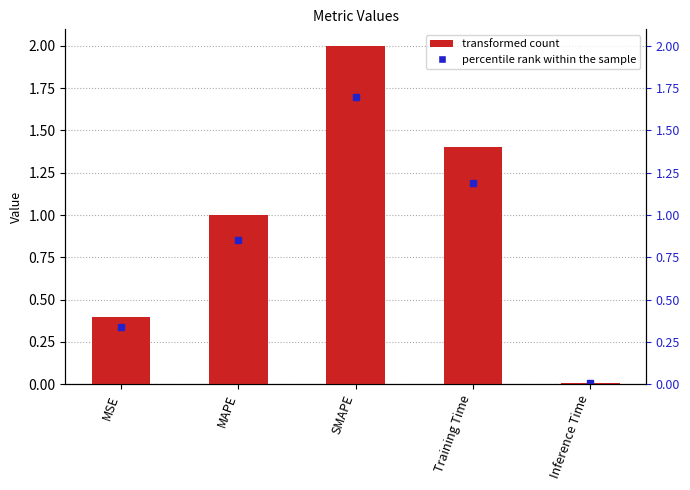

How many bars are there in total?

5